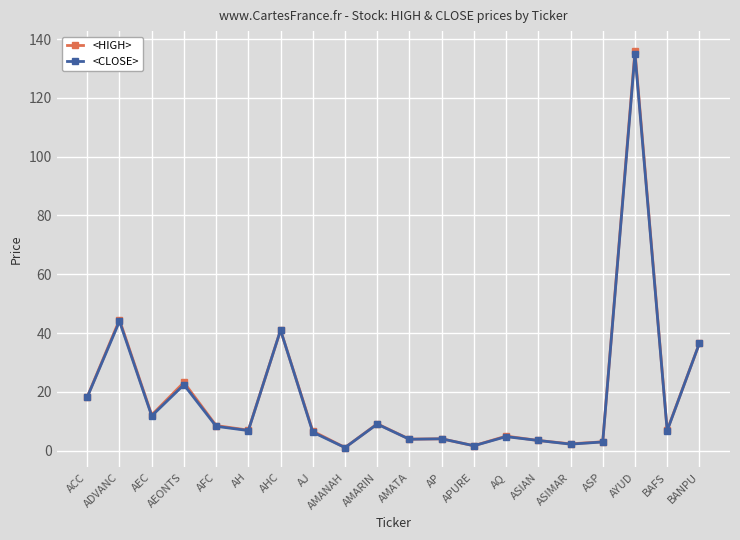

The <CLOSE> series shows 44.0 at ADVANC. True or false?

True